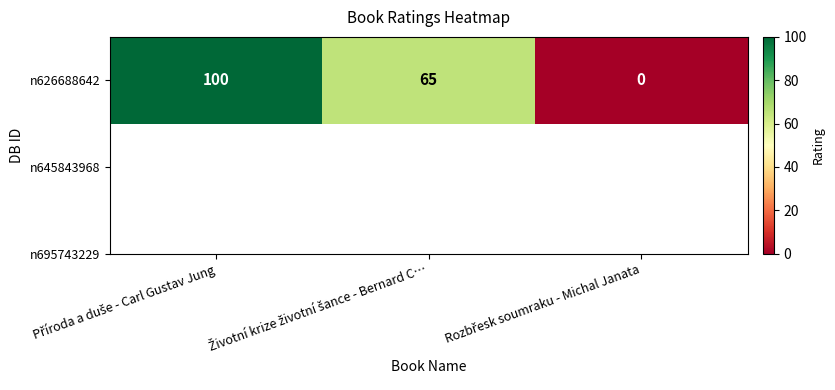

Which has a higher value, Příroda a duše - Carl Gustav Jung or Rozbřesk soumraku - Michal Janata?

Příroda a duše - Carl Gustav Jung